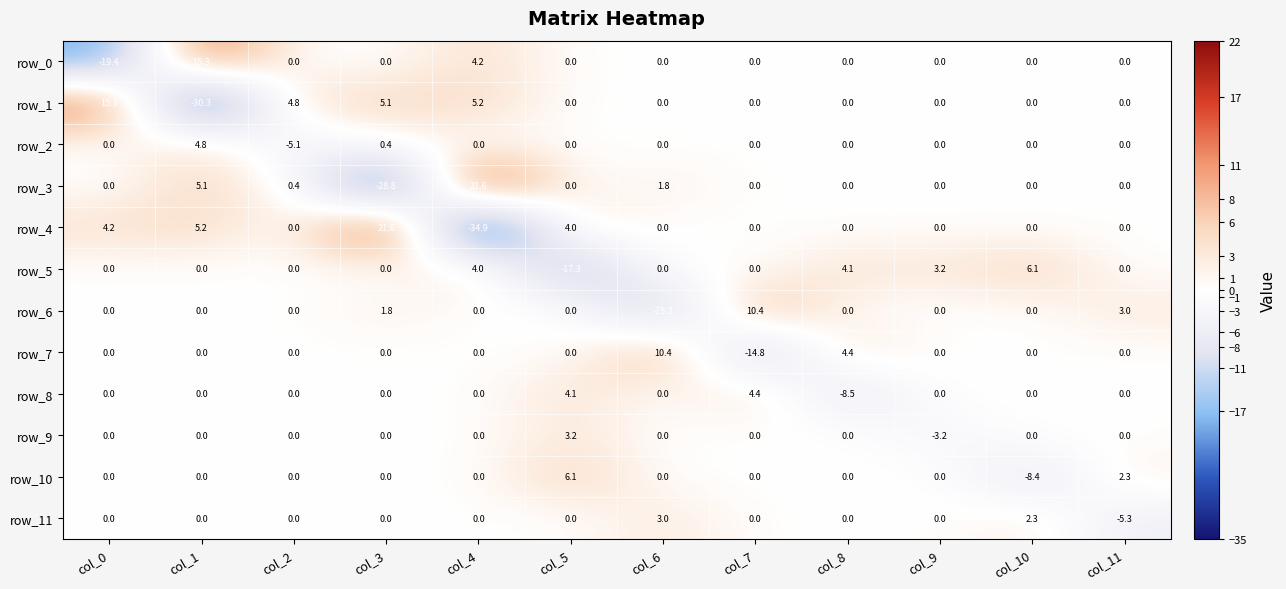

What is the sum of the row_6 values at col_2 and col_7?

10.4